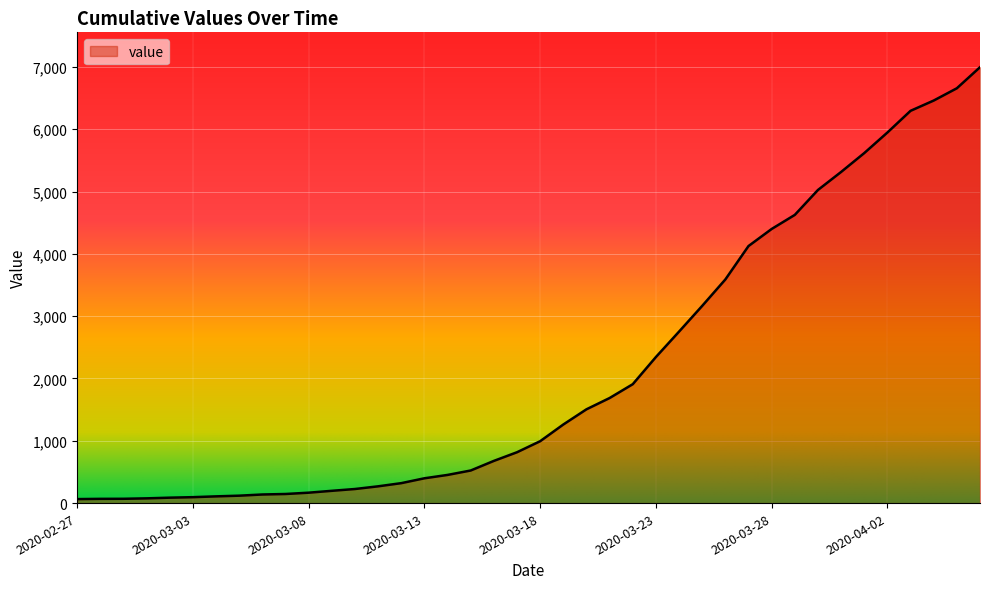

What is the greatest value displayed?

6995